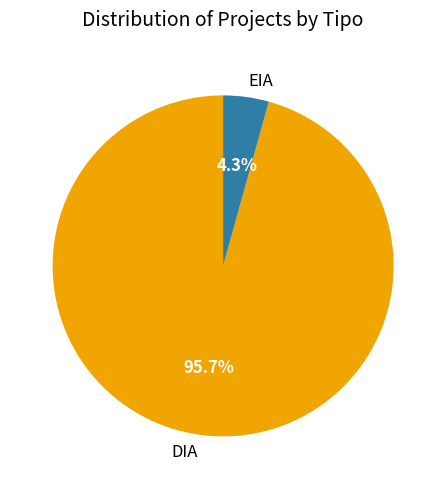

The DIA slice represents 96% of the pie. True or false?

True